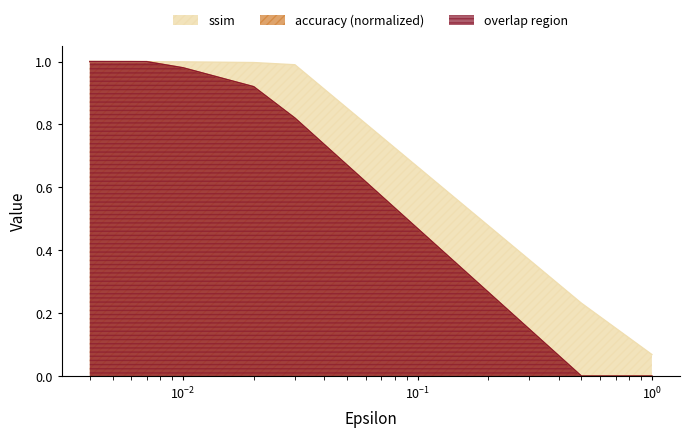

Which series has the largest total across all categories?

ssim